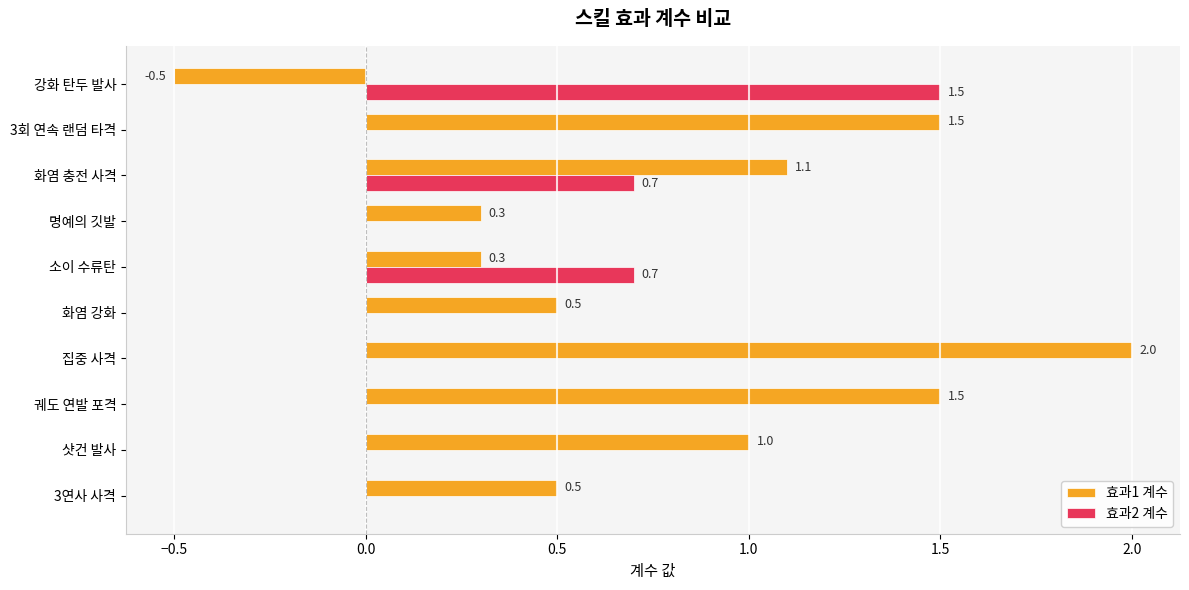

Between 3연사 사격 and 샷건 발사, which series saw the biggest shift?

효과1 계수